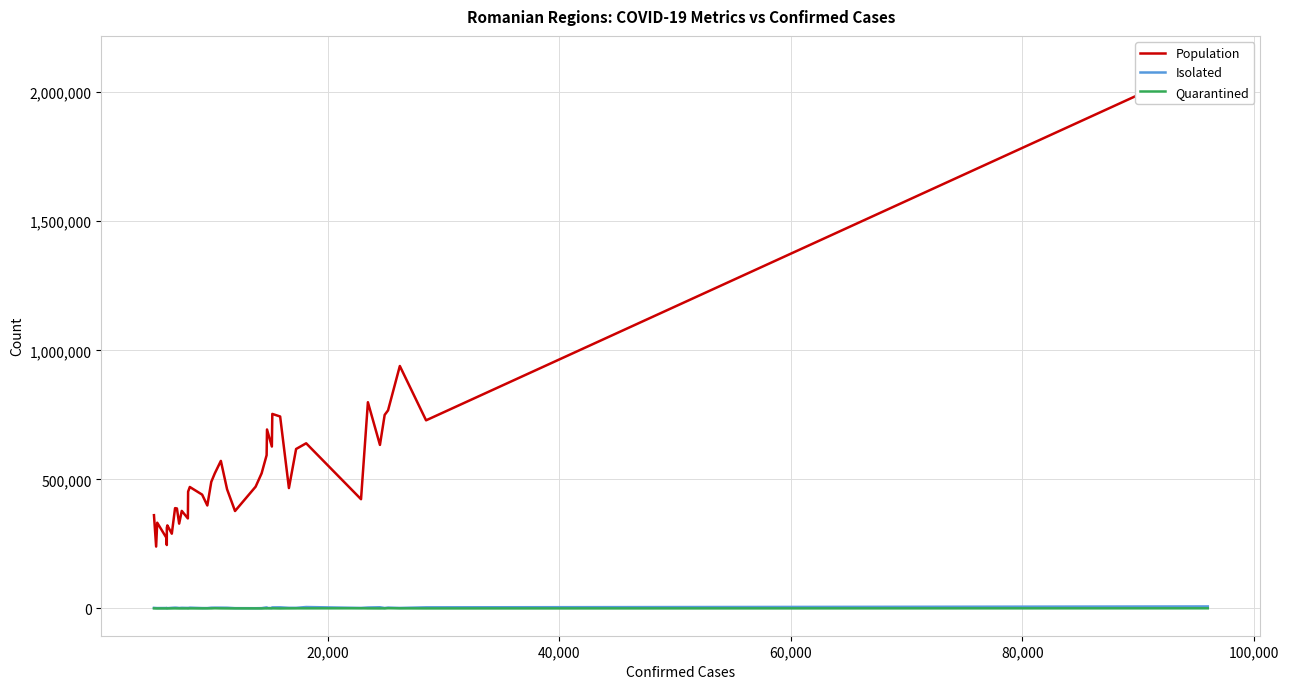

List the series in order of their peak value, highest first.

Population, Isolated, Quarantined